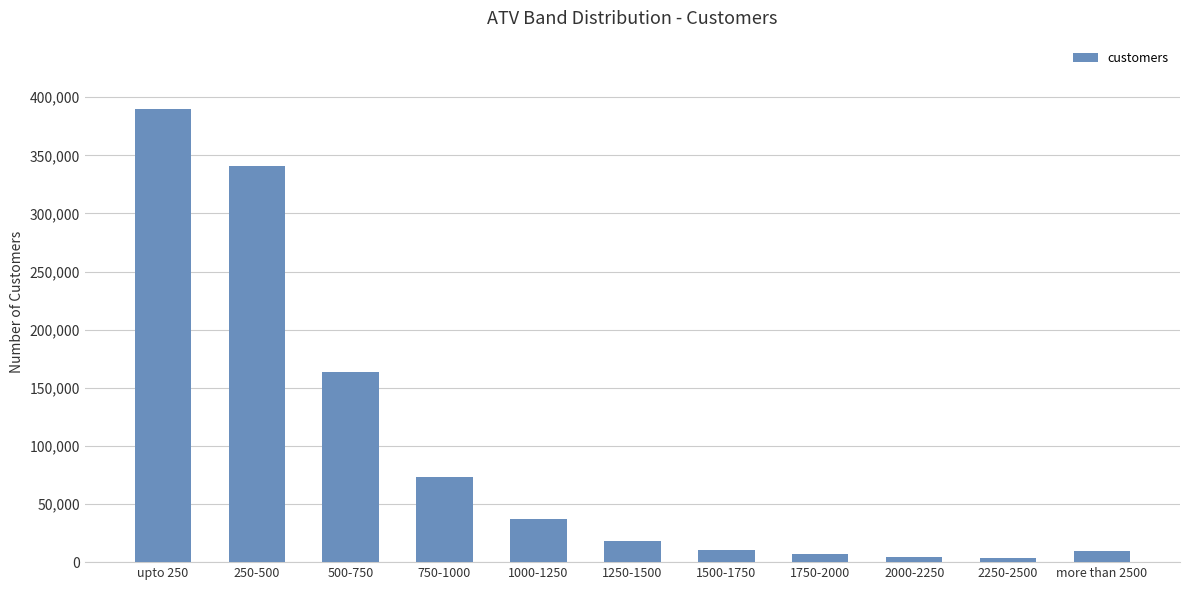

What is the ratio of the value at 250-500 to the value at 1250-1500?

18.7